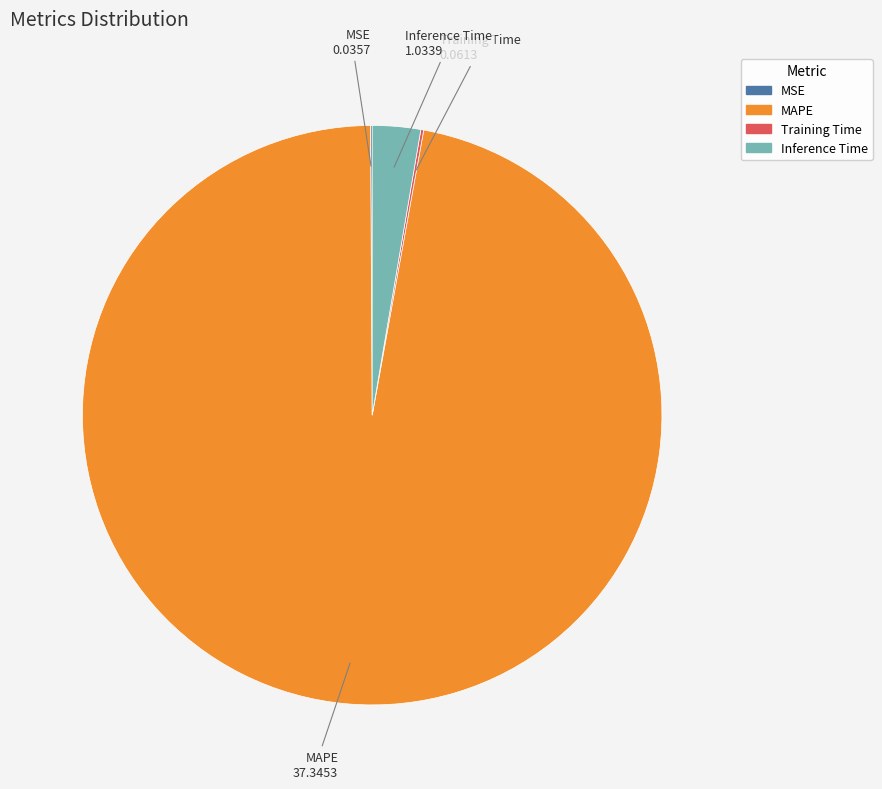

Is there any slice that represents more than half of the pie?

Yes